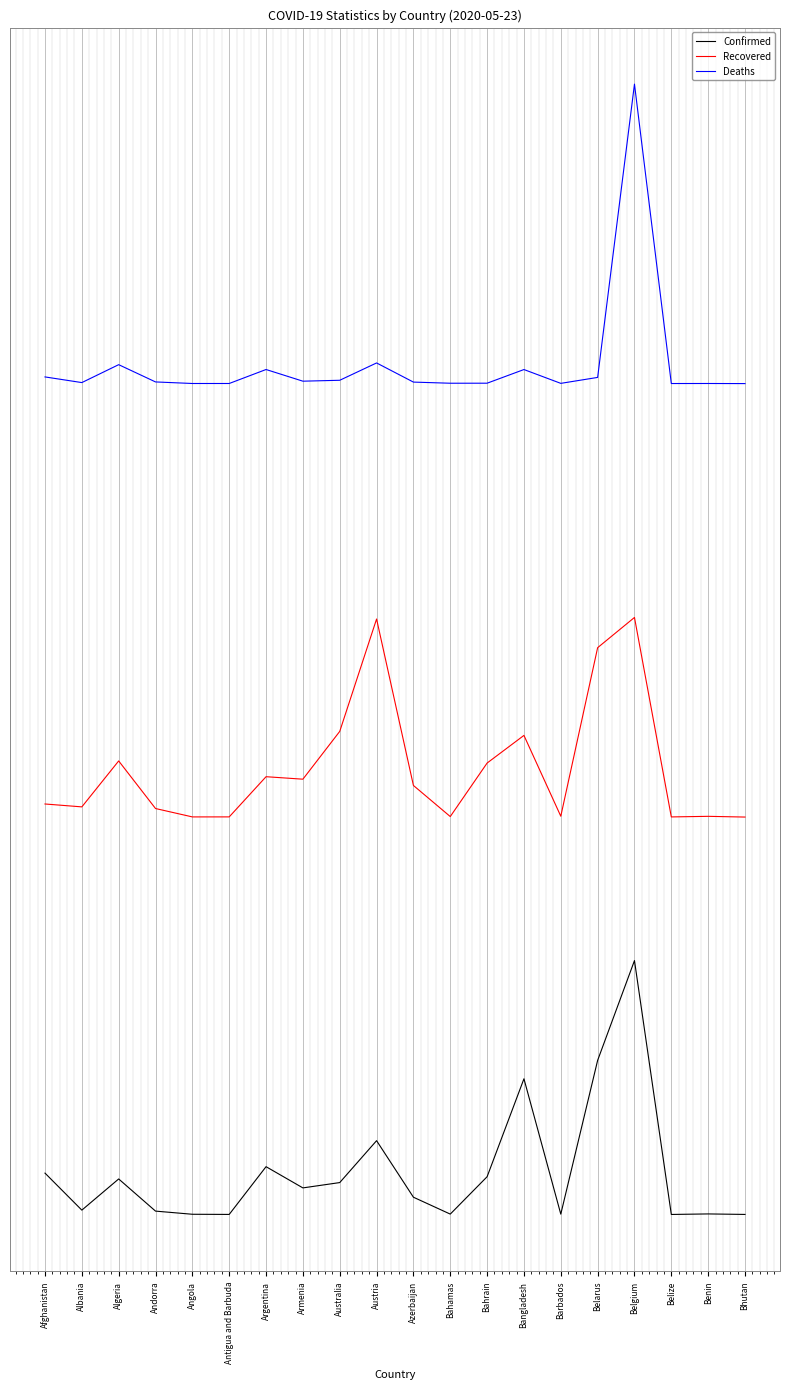

Read the Deaths value at Bahamas.

9762.1